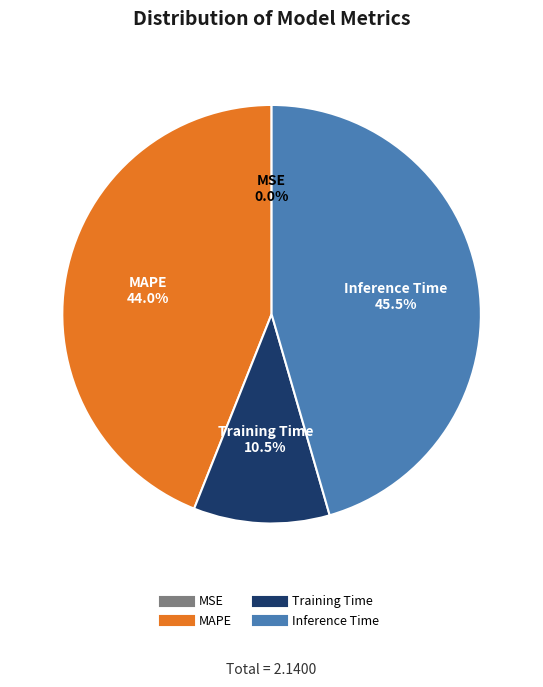

To the nearest percent, what is the average slice percentage?

25%